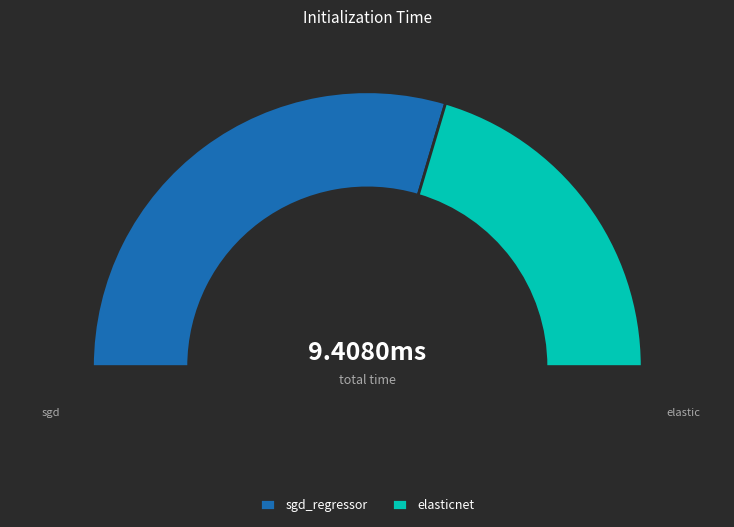

What percentage do elasticnet and sgd_regressor together represent?

100.0%